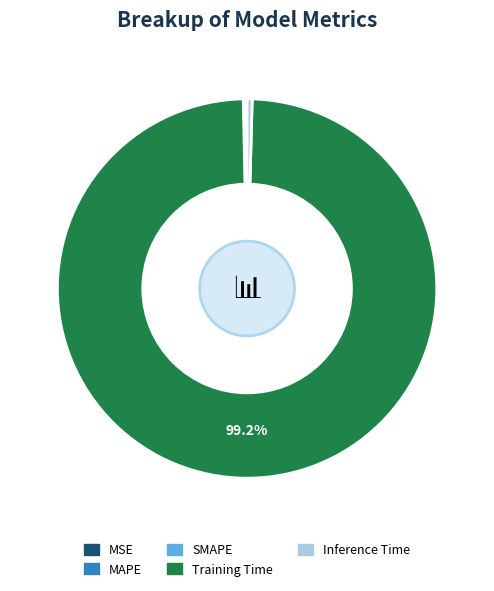

Does Training Time account for over 50% of the chart?

Yes